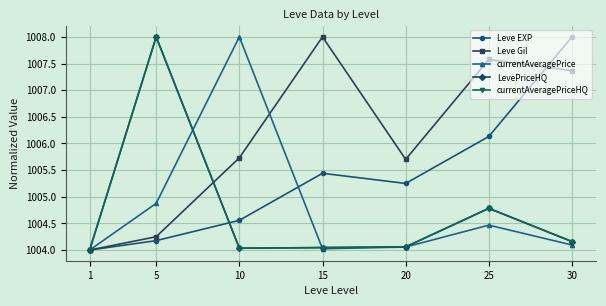

Between 25 and 1, which is larger?

25